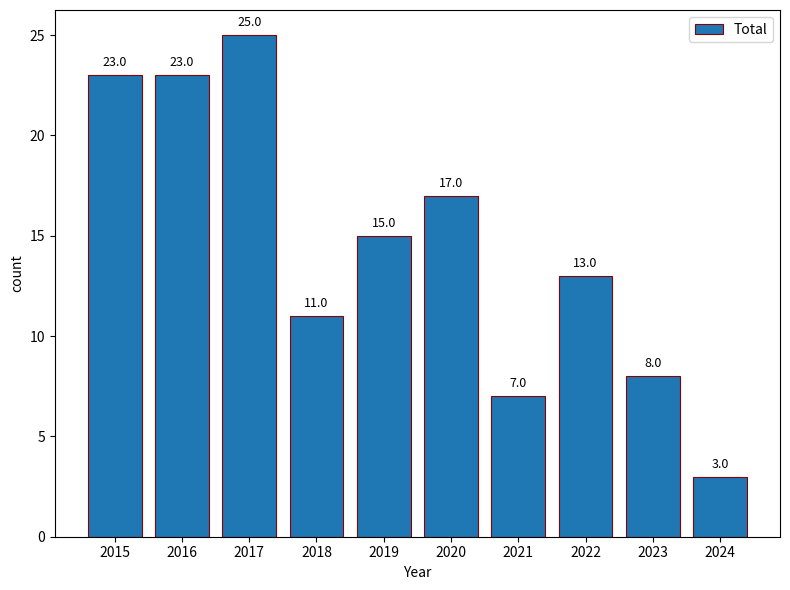

The value at 2023 is 8. True or false?

True